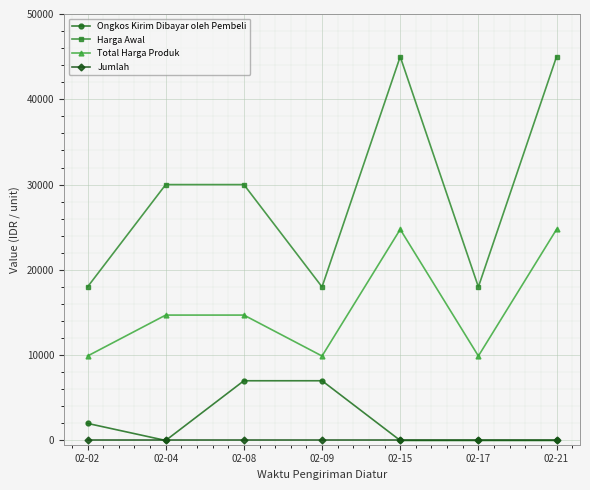

How many interior local valleys does the Total Harga Produk series have?

2